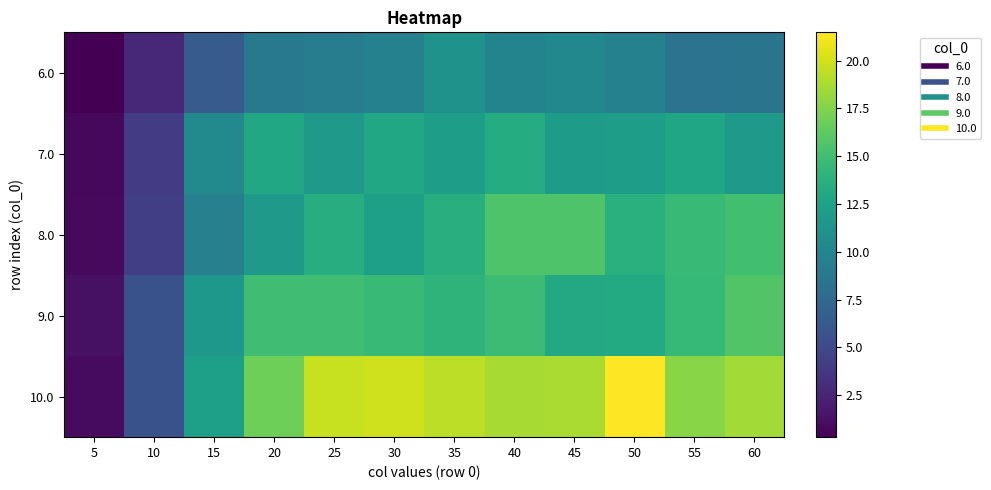

Between 25 and 55, which is larger?

25